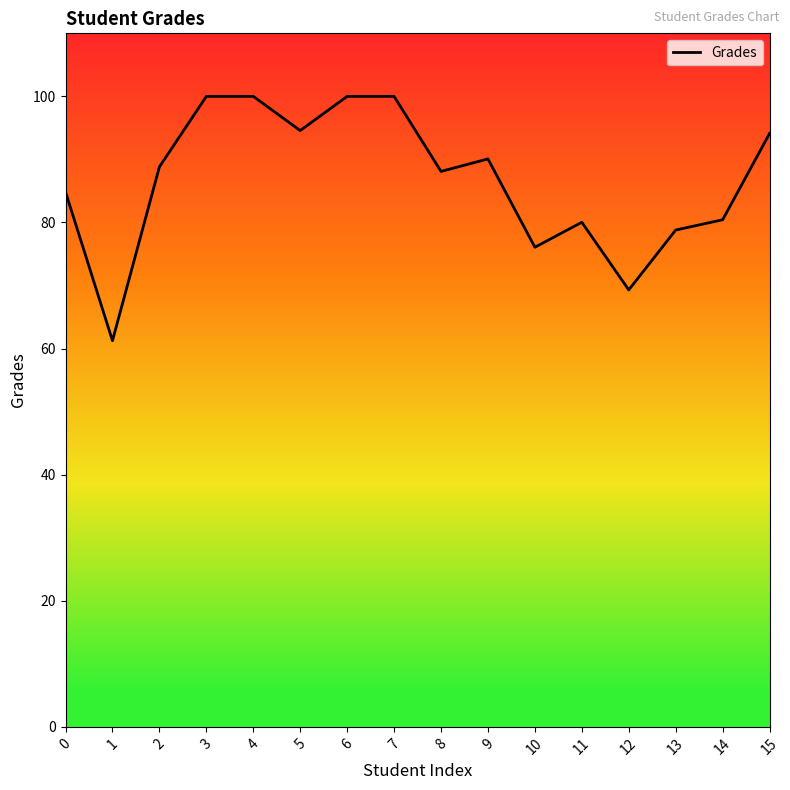

Read the value at 2.

88.8